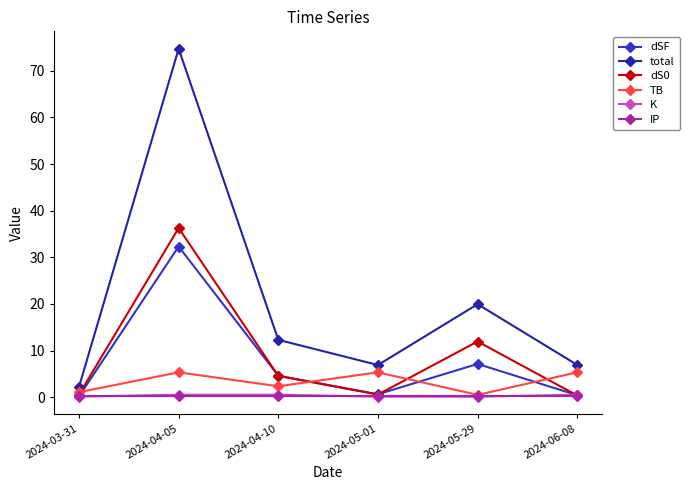

The value of dS0 at 2024-06-08 is 0.4. True or false?

True